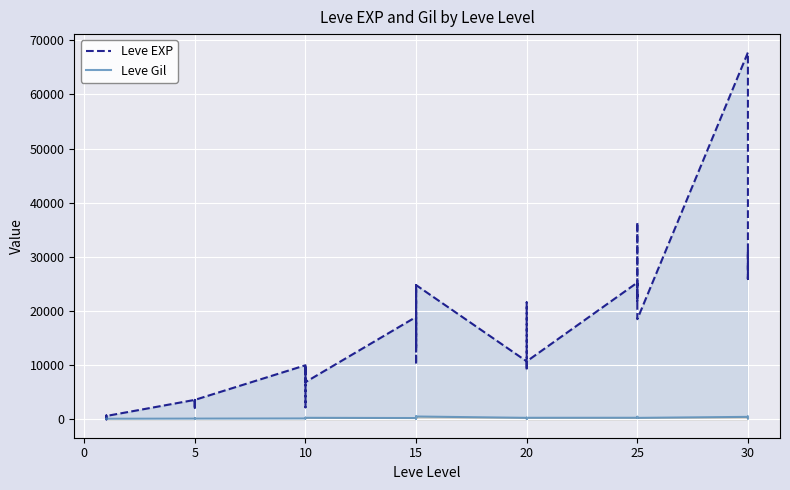

Reading left to right, extract all data points from this chart.

Leve EXP: 630	1	450	720	630	630	3600	2230	3040	3600	1980	3600	9990	7880	7880	2230	9990	6880	18910	13040	24790	10100	13040	24790	10710	12960	18290	21600	8990	10710	25250	25250	21830	25250	36390	18490	67730	25900	31330	25900
Leve Gil: 113	116	112	112	113	112	139	170	169	139	140	139	168	288	250	168	293	288	245	173	529	223	173	529	280	166	192	290	105	292	296	252	268	298	485	277	463	532	151	355